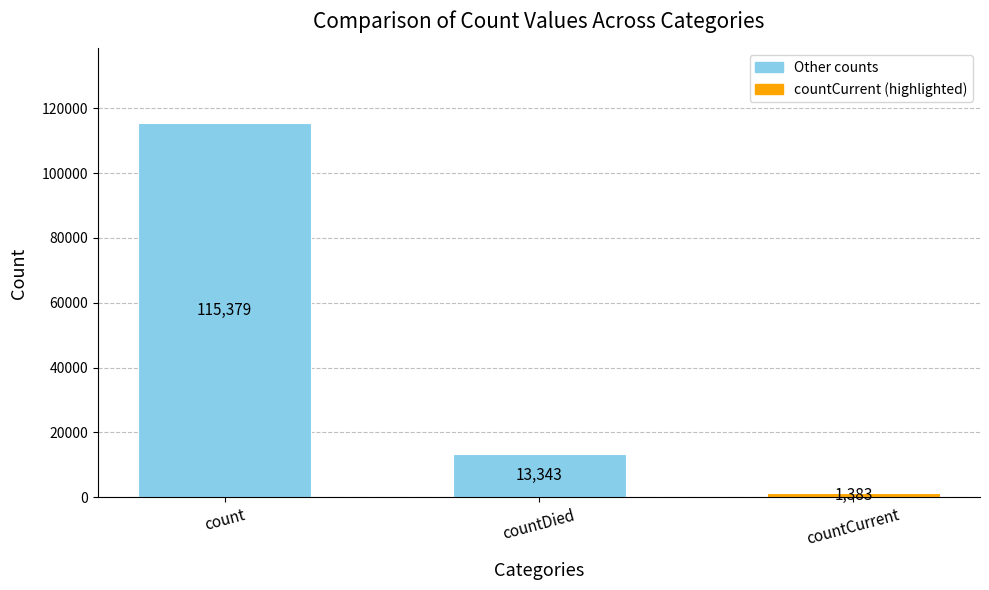

At which label does the data first exceed 13343?

count